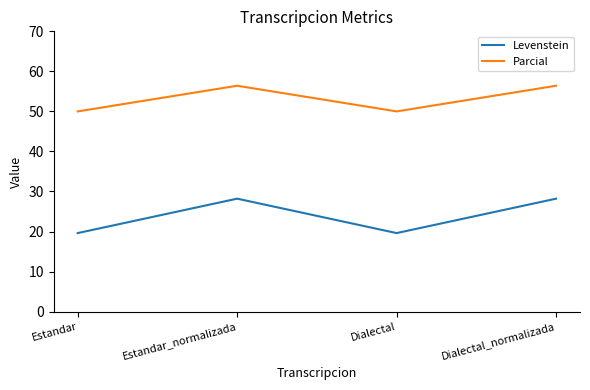

Which series has the widest spread of values?

Levenstein